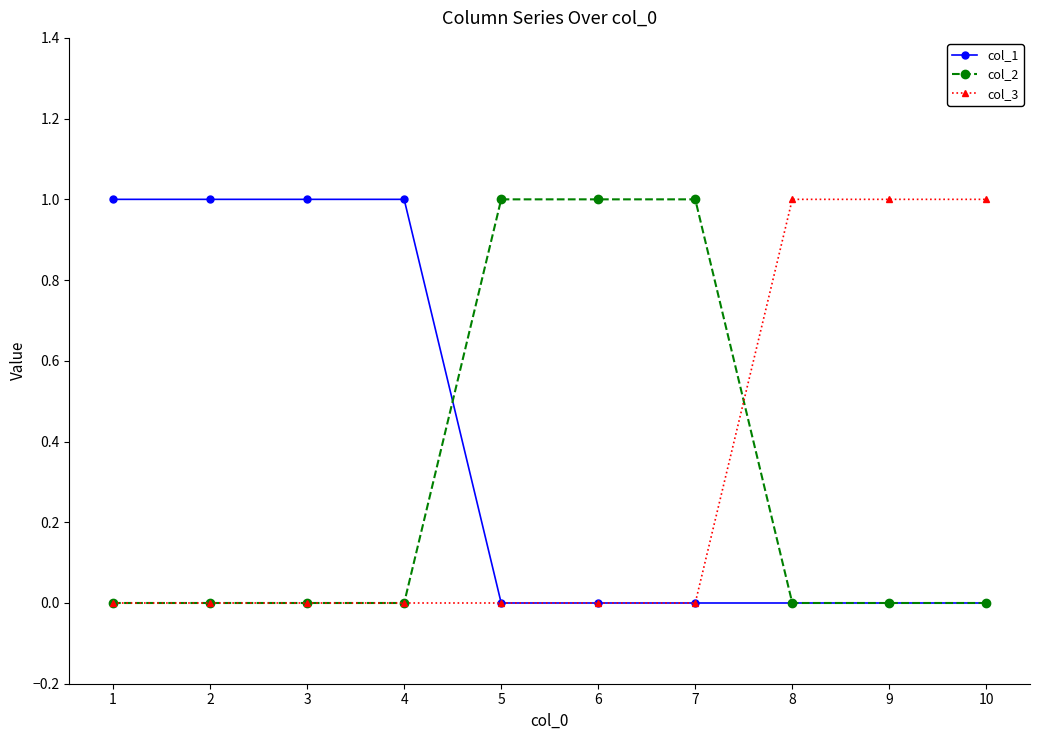

Is it true that col_1 equals 0 at 7?

True